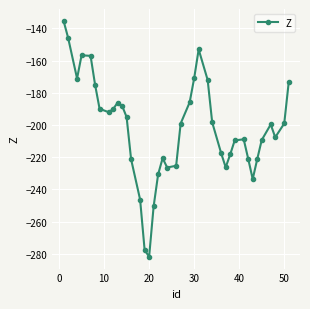

What is the minimum value shown in the chart?

-281.9